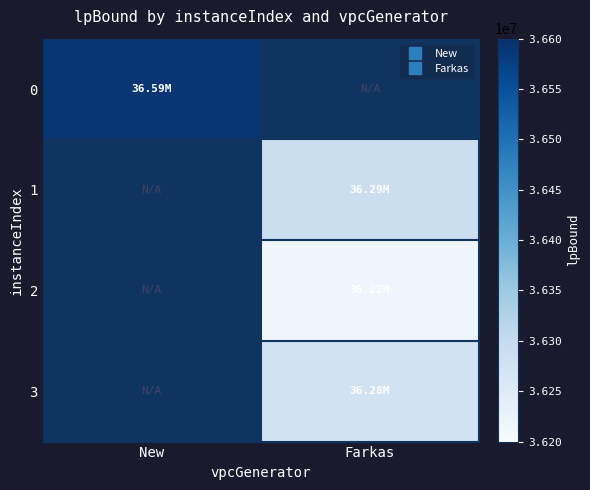

At which category is the sum across all series the highest?

Farkas